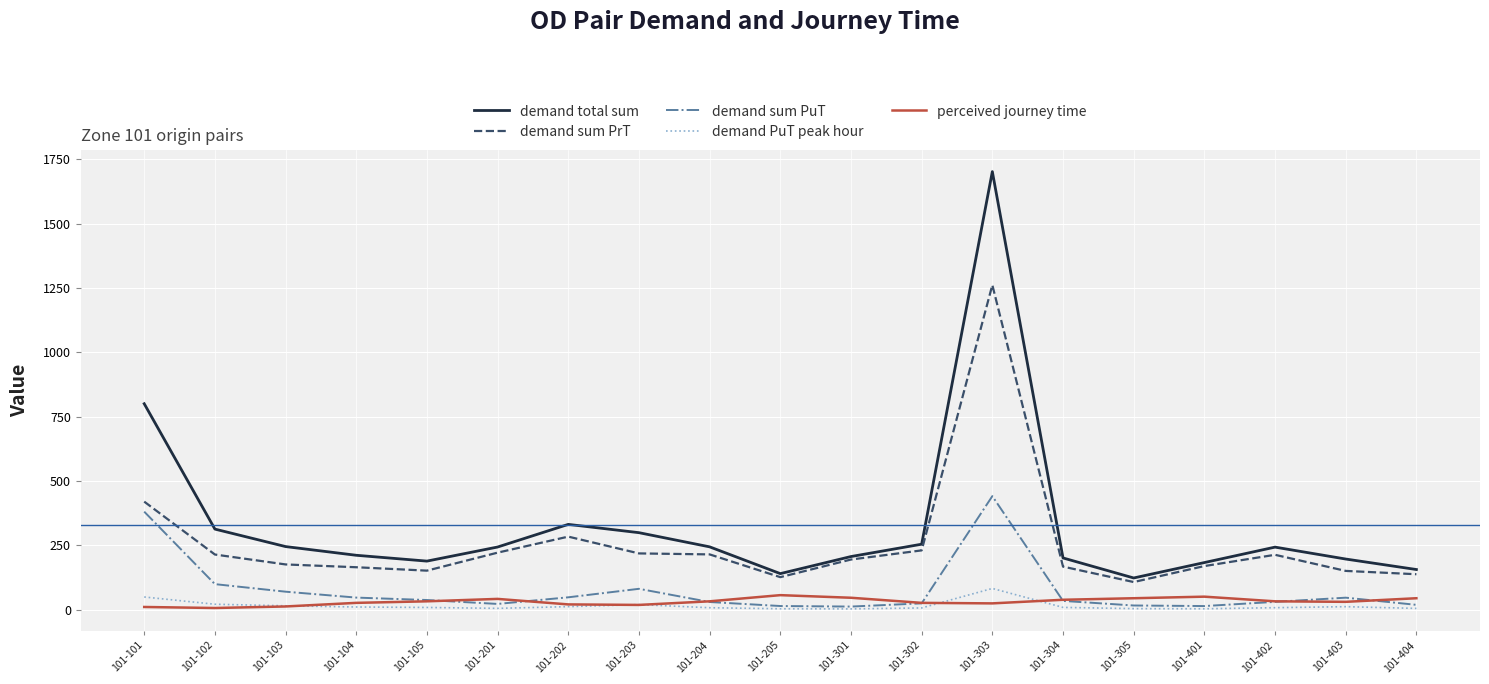

What is the maximum value for demand total sum?

1702.3